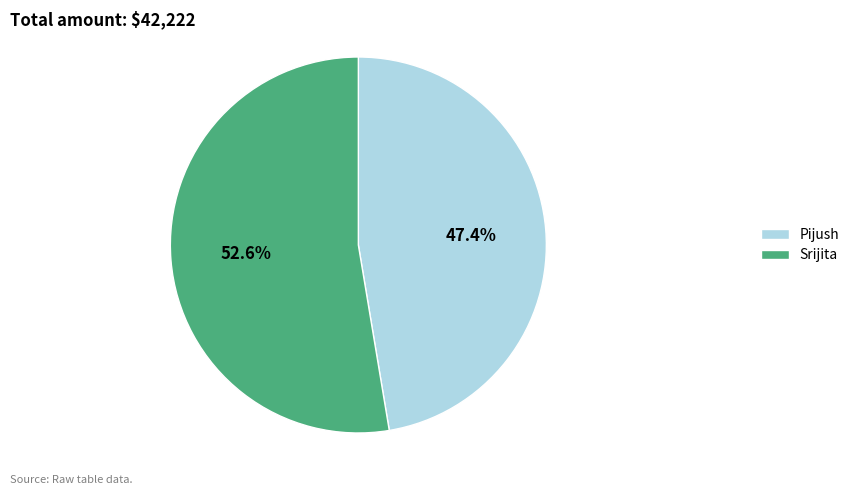

What percentage is the Pijush slice, to the nearest percent?

47%